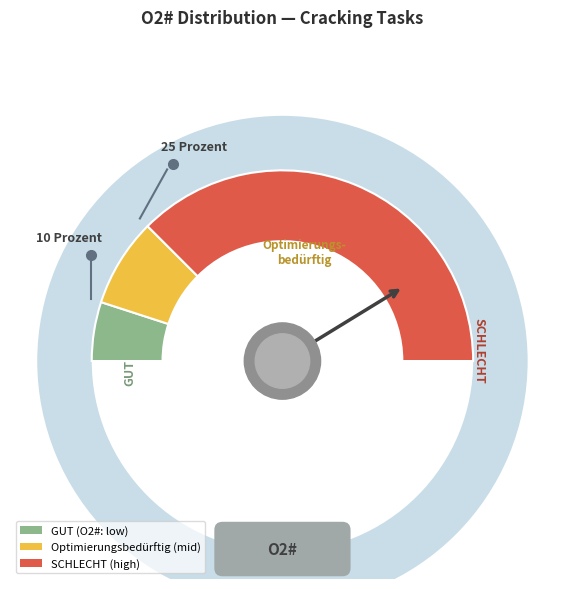

True or false: Cracking-1 accounts for 6% of the total.

False